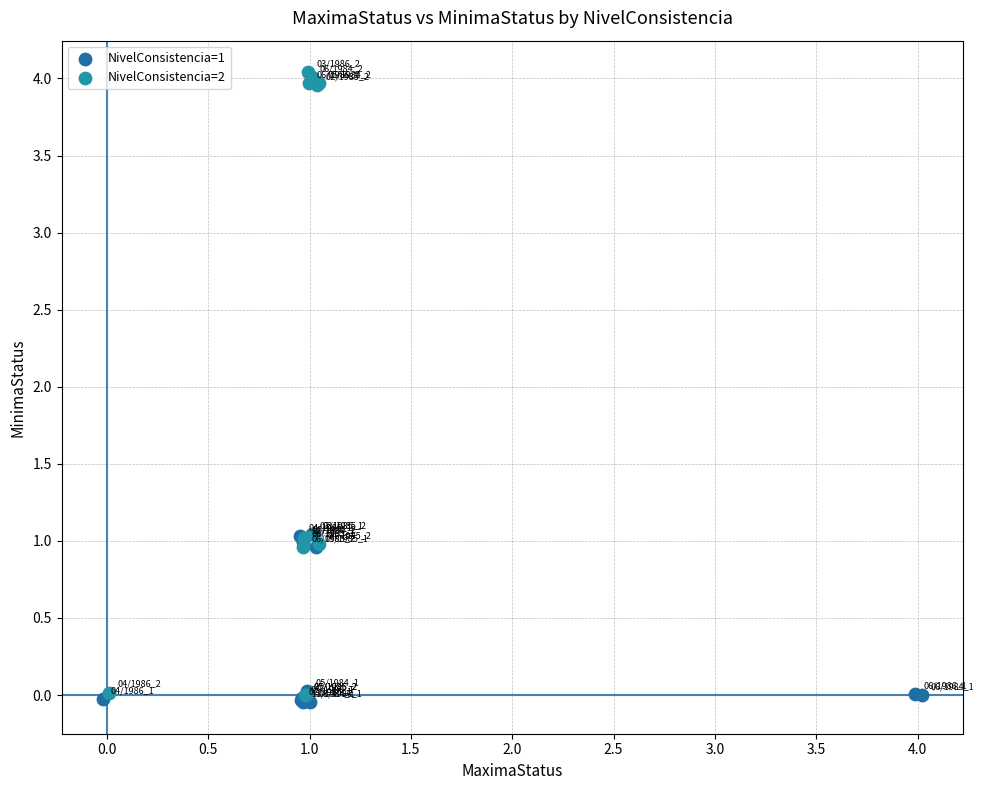

Which series contains the highest Y value?

NivelConsistencia=2